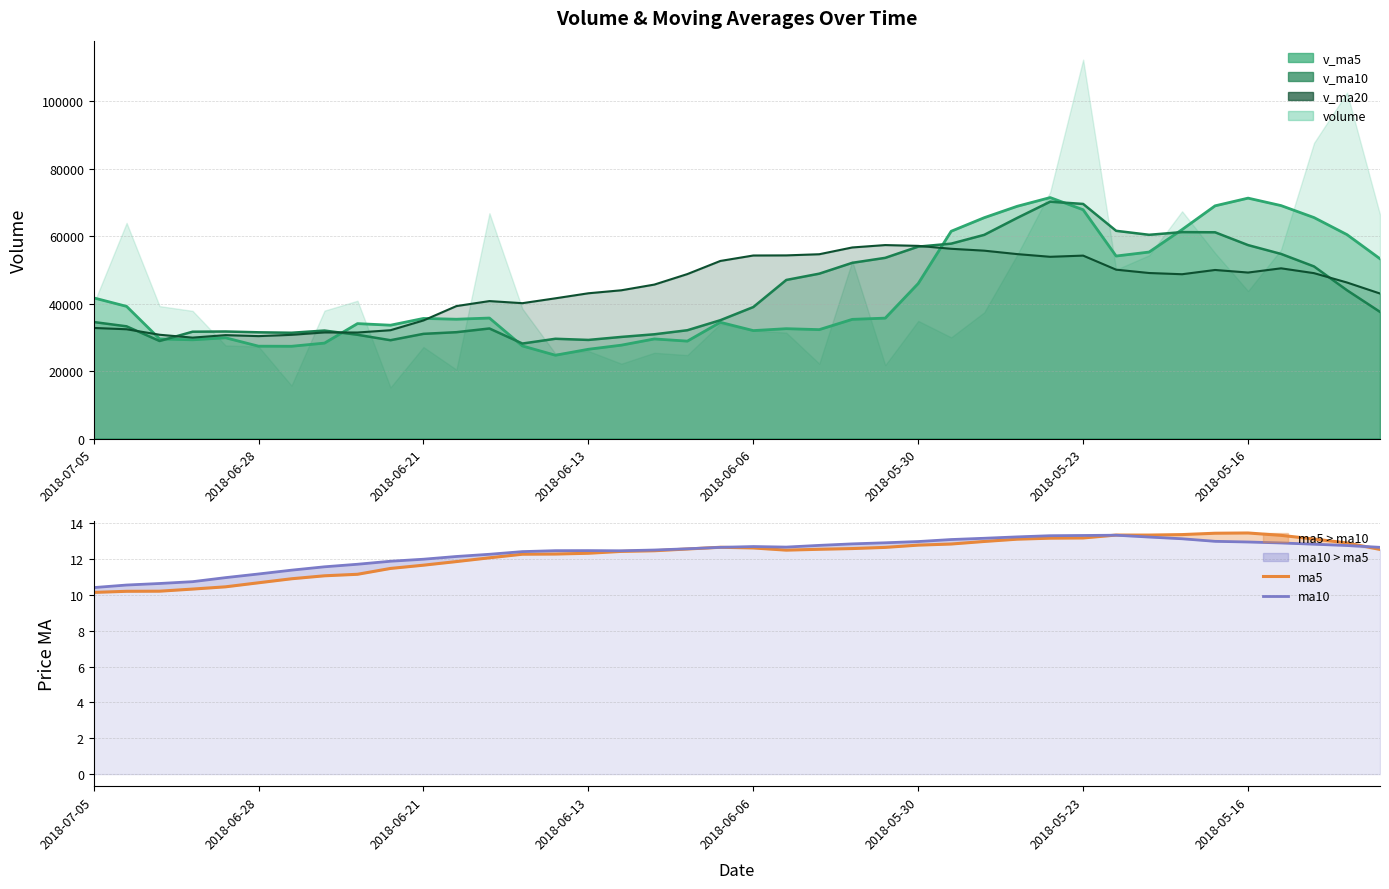

What is the sum of all ma10 values?

495.0